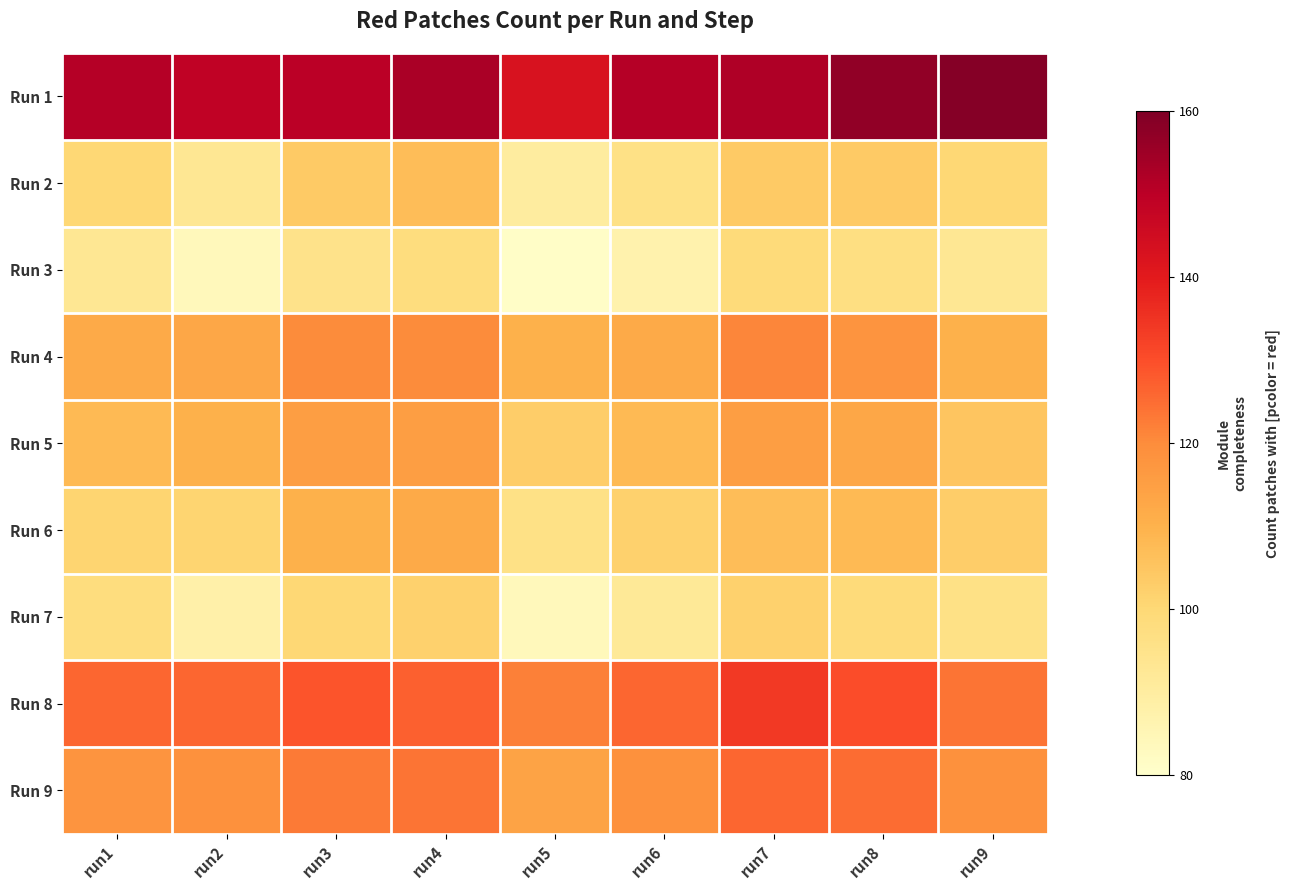

Reading left to right, what are all the values shown in this chart?

Run 1: run1=151	run2=149	run3=150	run4=153	run5=143	run6=151	run7=152	run8=157	run9=159
Run 2: run1=100	run2=93	run3=104	run4=107	run5=90	run6=96	run7=104	run8=104	run9=100
Run 3: run1=93	run2=84	run3=95	run4=98	run5=81	run6=87	run7=99	run8=97	run9=93
Run 4: run1=112	run2=113	run3=120	run4=120	run5=110	run6=112	run7=121	run8=118	run9=110
Run 5: run1=108	run2=110	run3=115	run4=115	run5=103	run6=108	run7=115	run8=113	run9=105
Run 6: run1=101	run2=101	run3=110	run4=112	run5=96	run6=102	run7=107	run8=108	run9=103
Run 7: run1=98	run2=88	run3=100	run4=102	run5=84	run6=92	run7=102	run8=99	run9=96
Run 8: run1=126	run2=126	run3=129	run4=127	run5=122	run6=126	run7=134	run8=130	run9=124
Run 9: run1=118	run2=119	run3=123	run4=124	run5=114	run6=119	run7=126	run8=125	run9=119